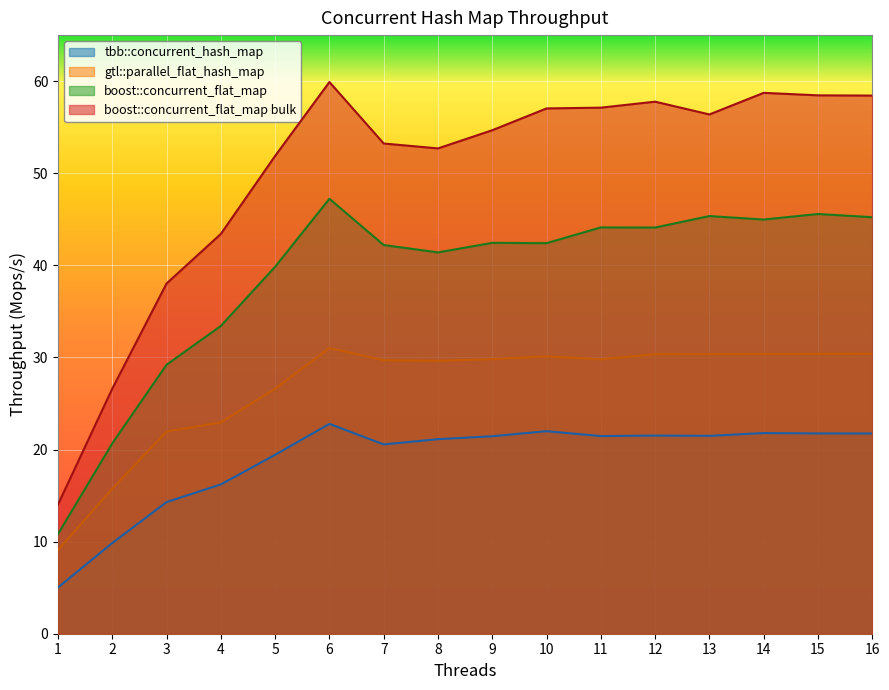

List the series in order of their peak value, lowest first.

tbb::concurrent_hash_map, gtl::parallel_flat_hash_map, boost::concurrent_flat_map, boost::concurrent_flat_map bulk